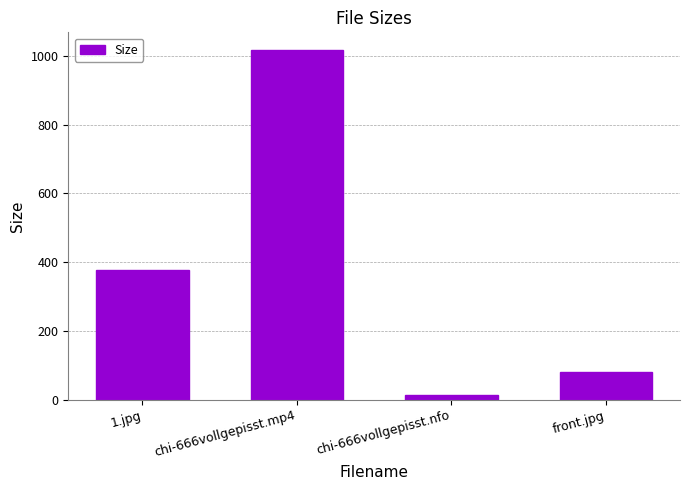

What is the label of the 2nd bar from the left?

chi-666vollgepisst.mp4